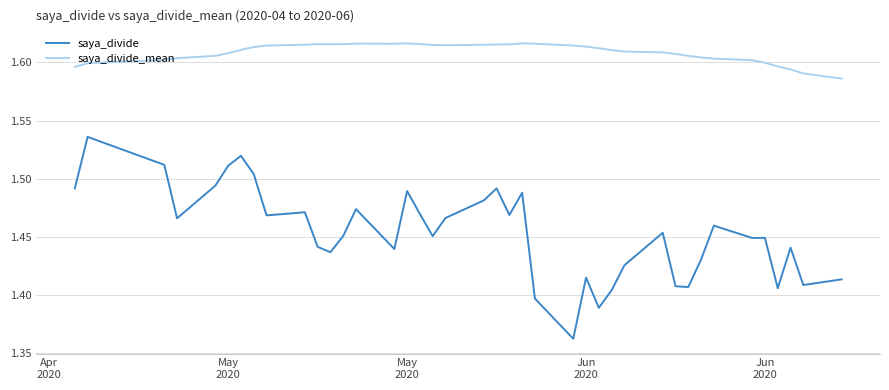

List the series in order of their overall mean, lowest first.

saya_divide, saya_divide_mean